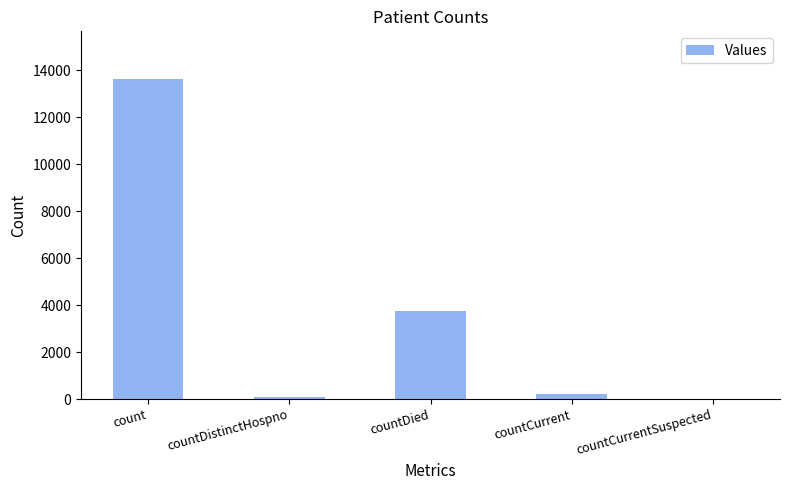

Reading right to left, list all the values displayed in this chart.

countCurrentSuspected=0	countCurrent=216	countDied=3730	countDistinctHospno=74	count=13616